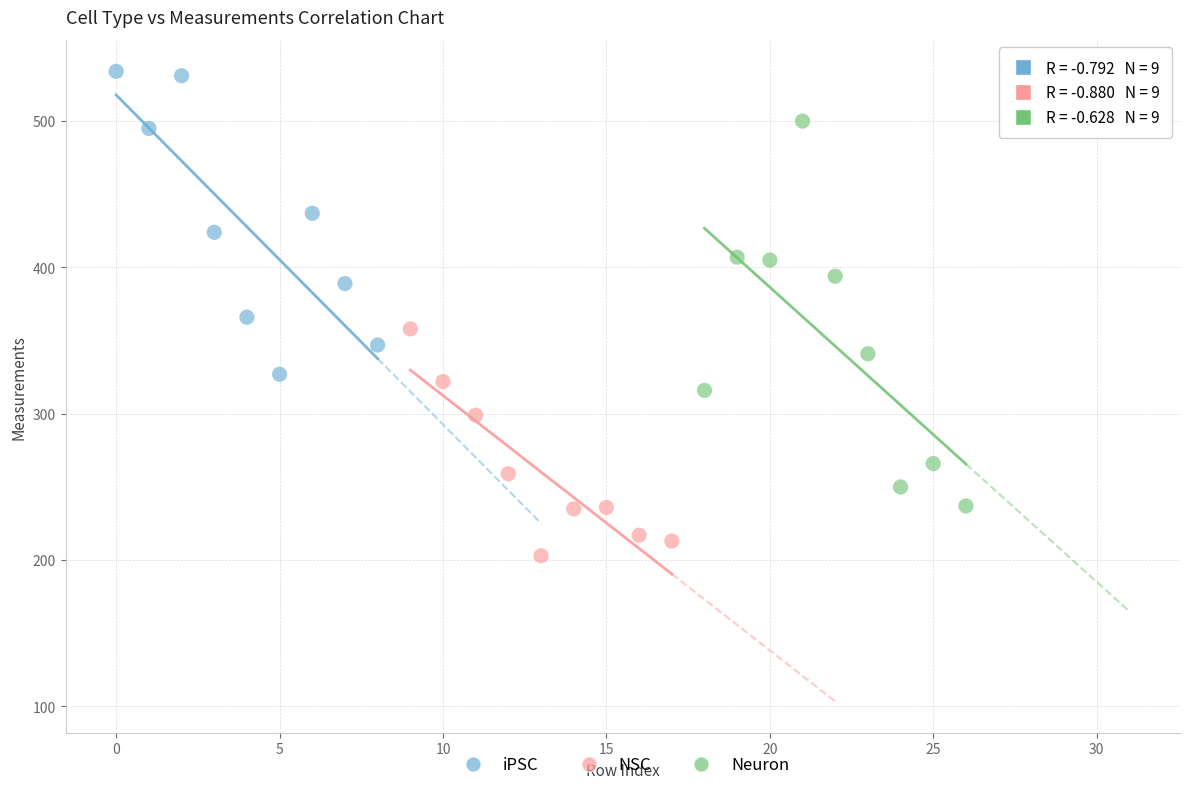

Which series reaches the maximum Y coordinate?

iPSC